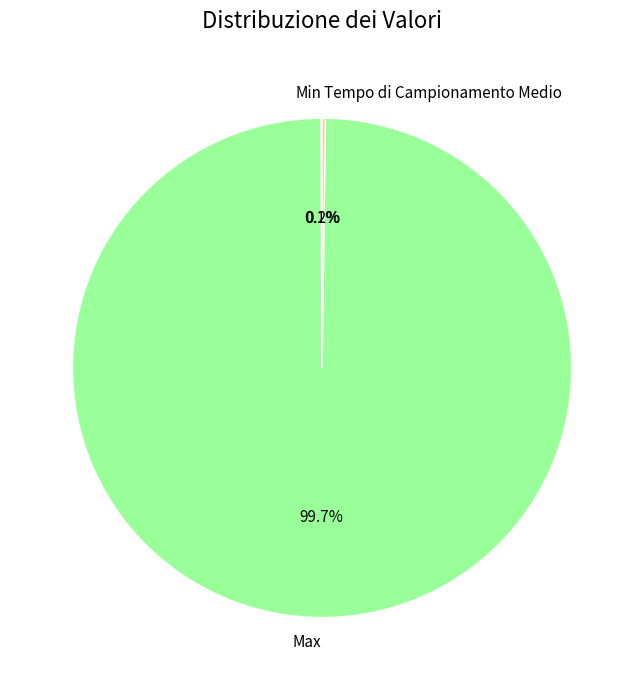

What portion of the pie excludes Max?

0.3%